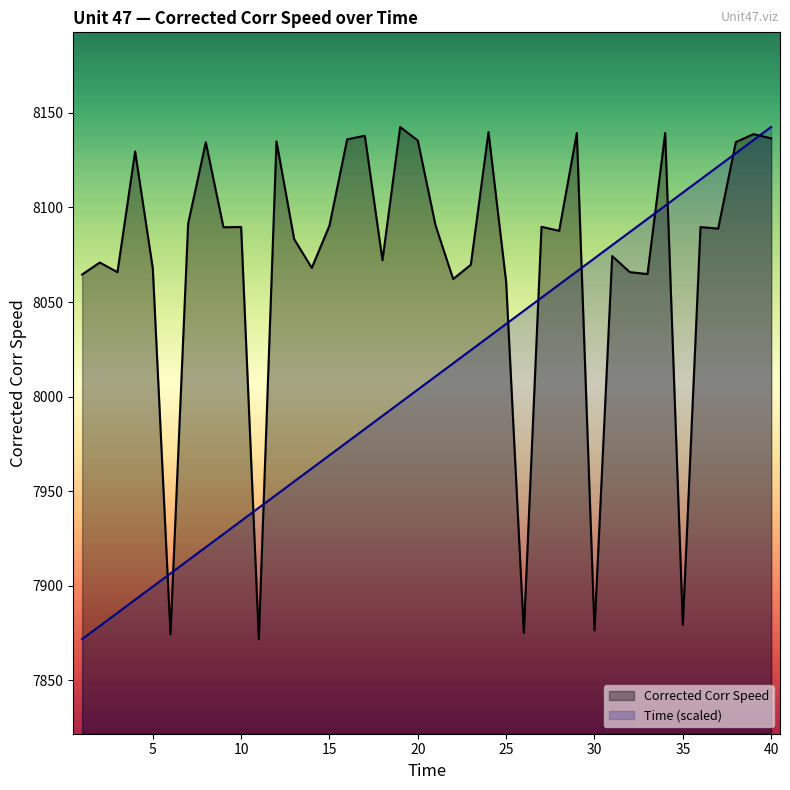

What is the total value across all series at 37?

16210.5